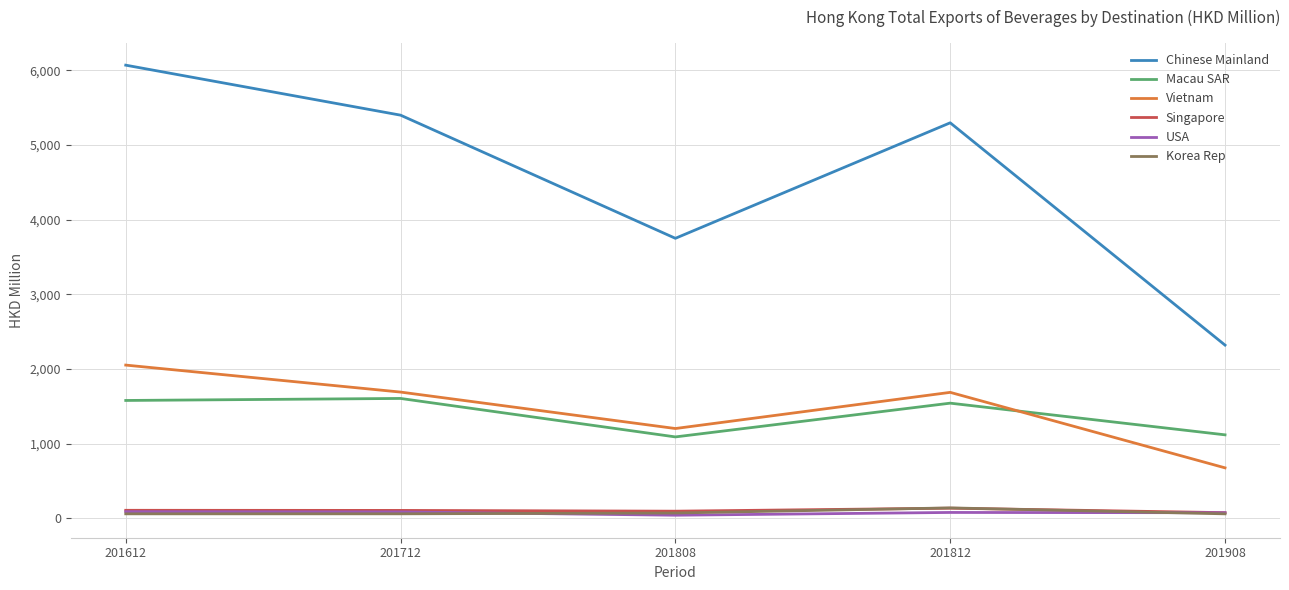

What is the difference between the Singapore values at 201812 and 201712?

29.8